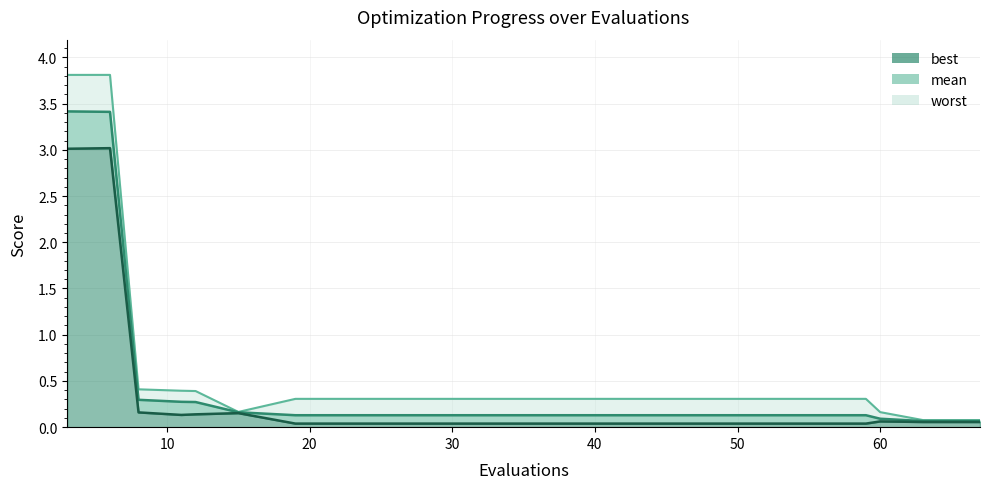

What is the value of the mean point at the 2nd from the left?

3.4